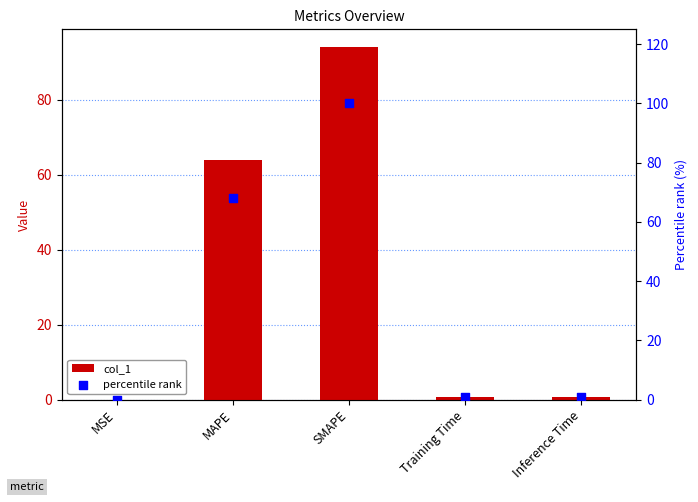

Which series contains the highest Y value?

percentile rank